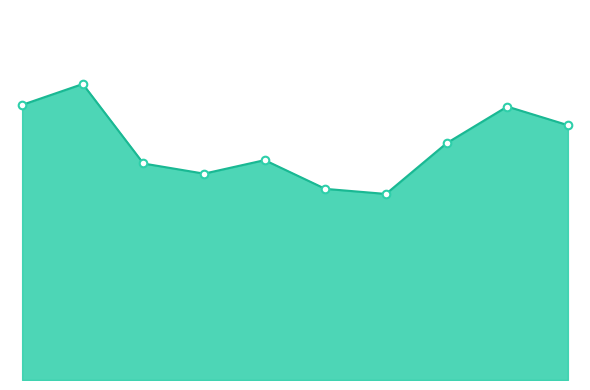

At which category is the sum across all series the highest?

1